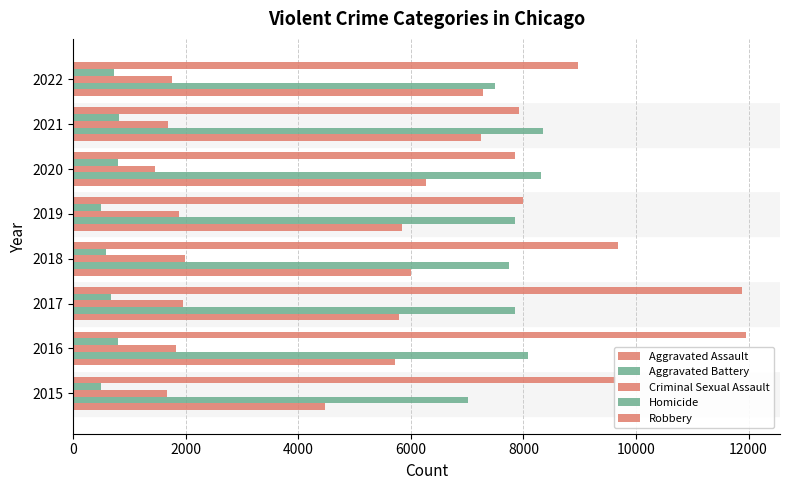

Count the number of categories in the chart.

8